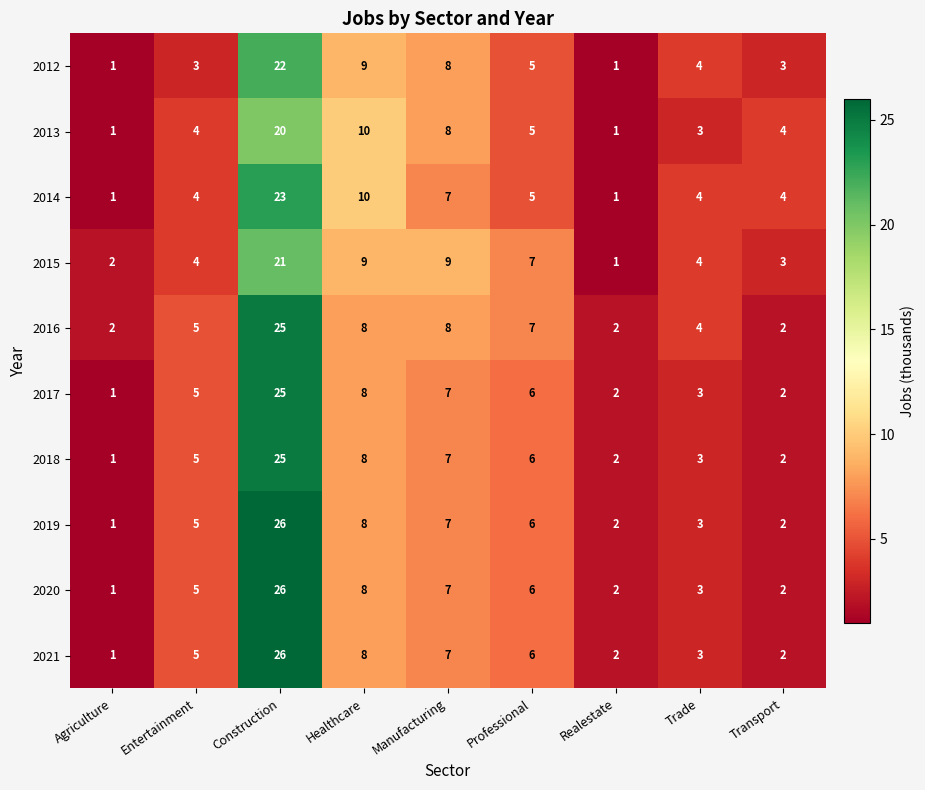

True or false: 2013 has a value of 11 at Manufacturing.

False